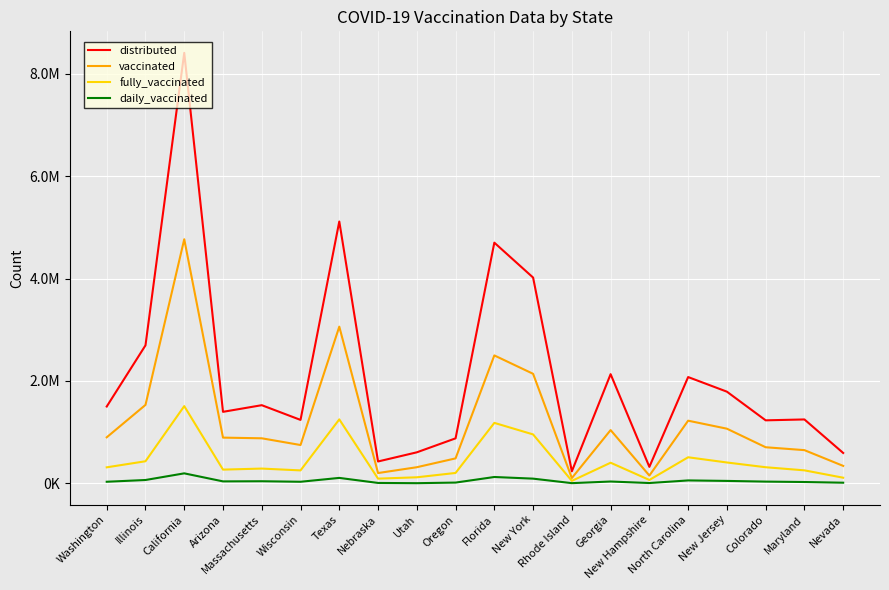

Does the chart have visible grid lines?

Yes